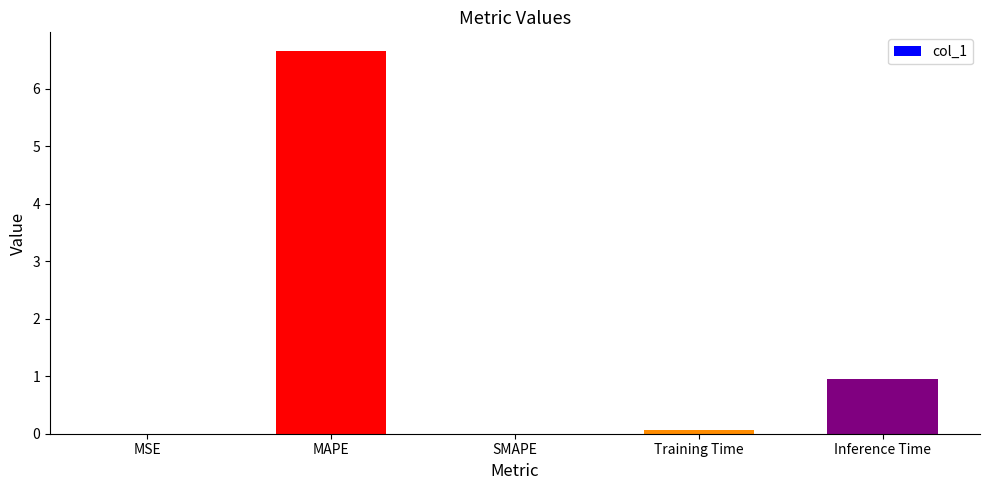

What is the maximum value shown in the chart?

6.7